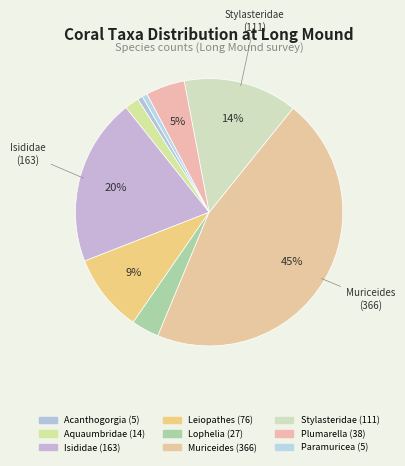

How many segments does this pie chart have?

9